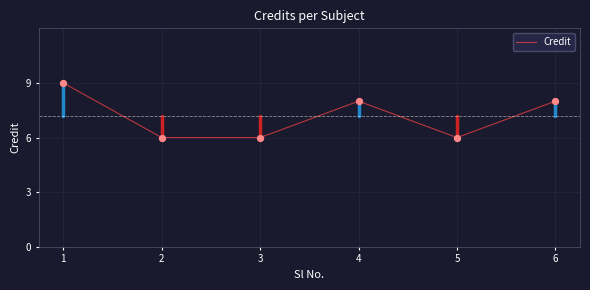

What is the change in value from 4 to 5?

-2